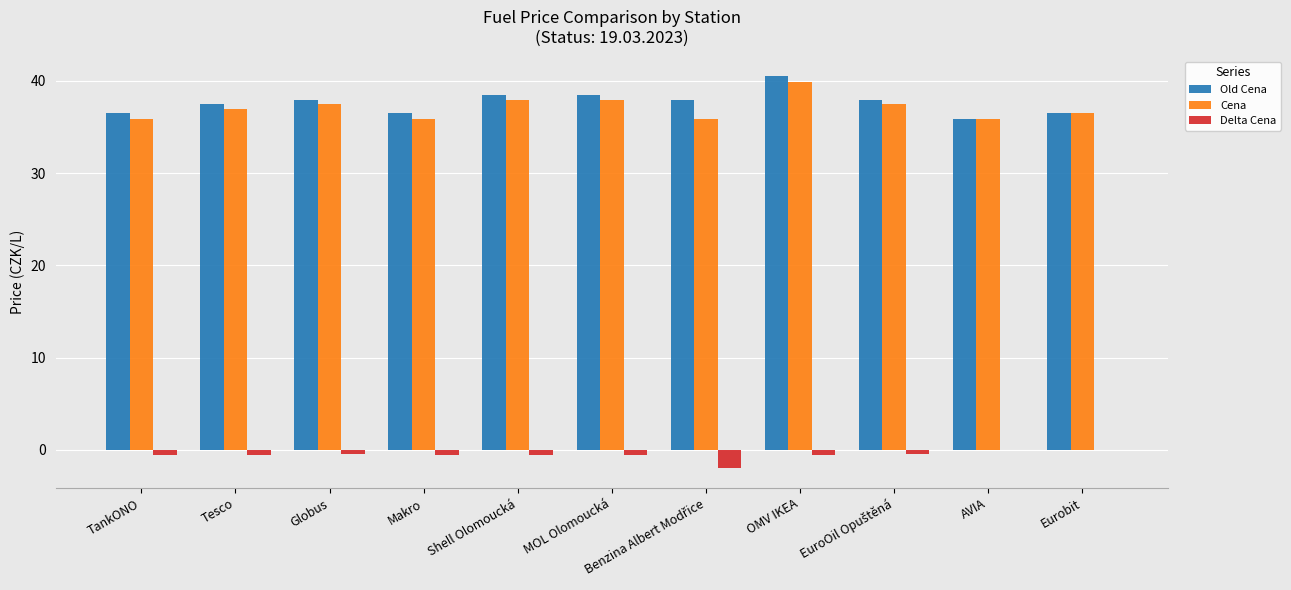

Between Tesco and AVIA, which series saw the biggest shift?

Old Cena